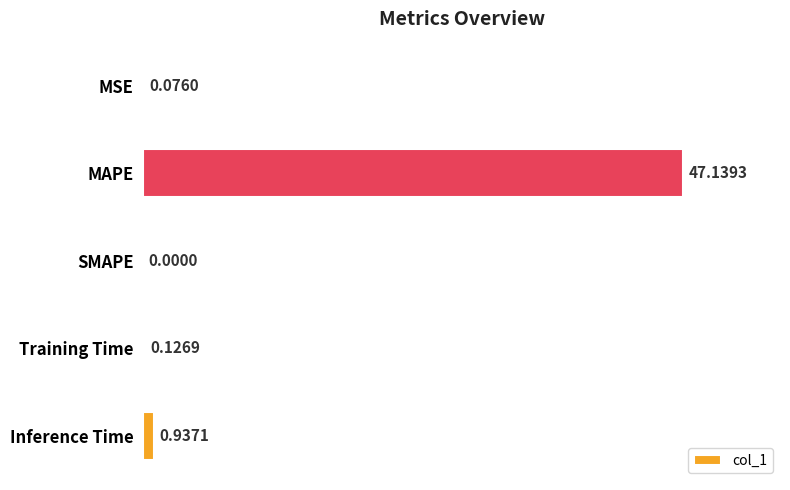

Does the chart contain stacked bars?

No